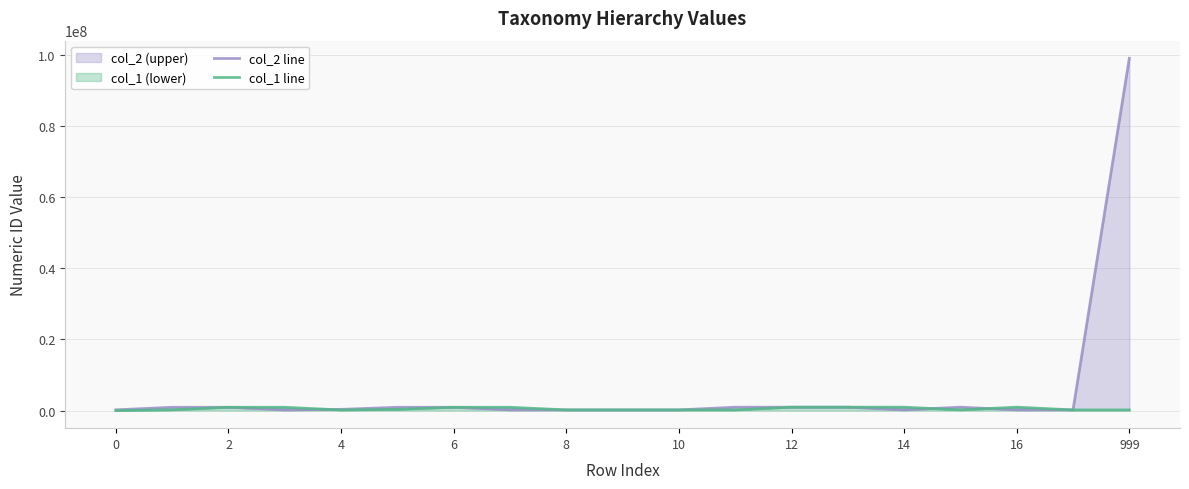

Is it true that col_2 line equals 179916 at 8?

True